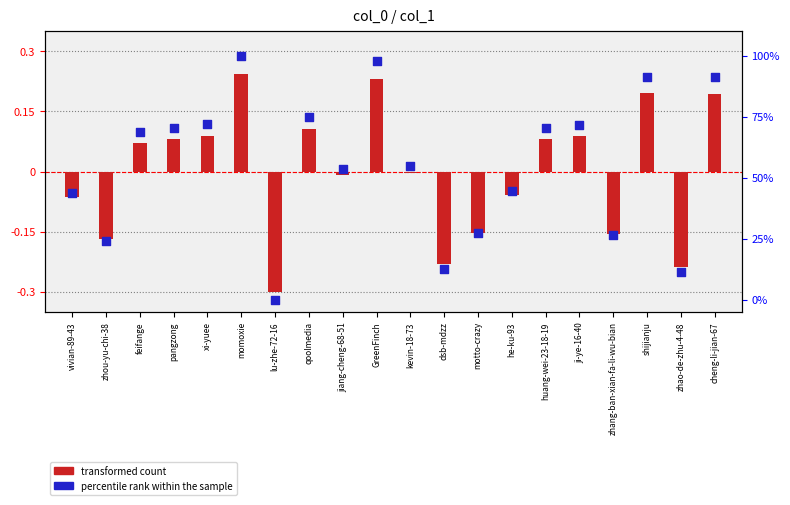

Which series has the largest total across all categories?

percentile rank within the sample